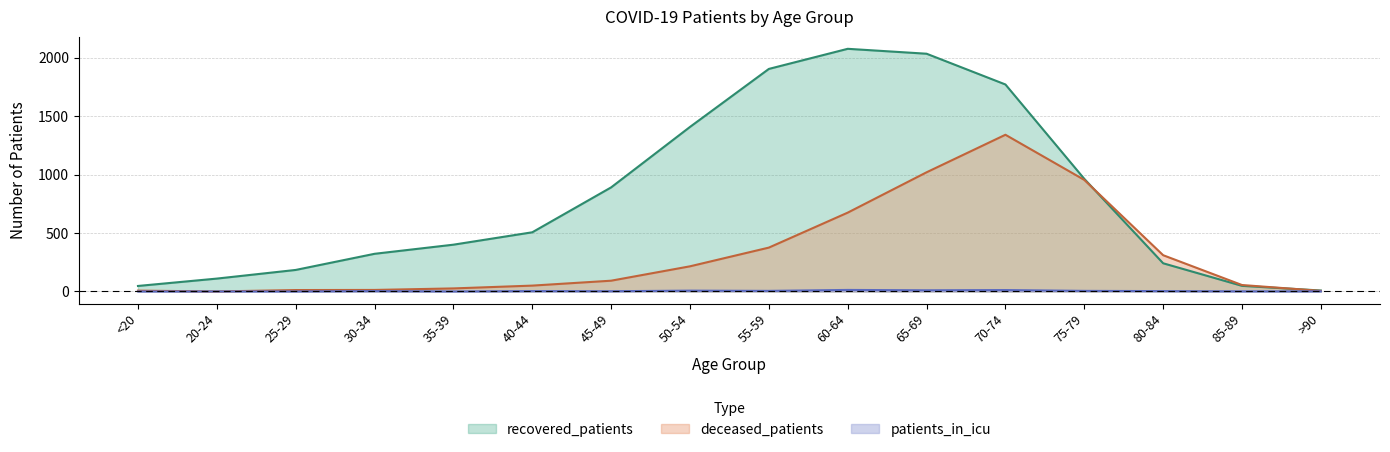

List the labels in order of deceased_patients value, smallest first.

20-24, >90, <20, 25-29, 30-34, 35-39, 40-44, 85-89, 45-49, 50-54, 80-84, 55-59, 60-64, 75-79, 65-69, 70-74